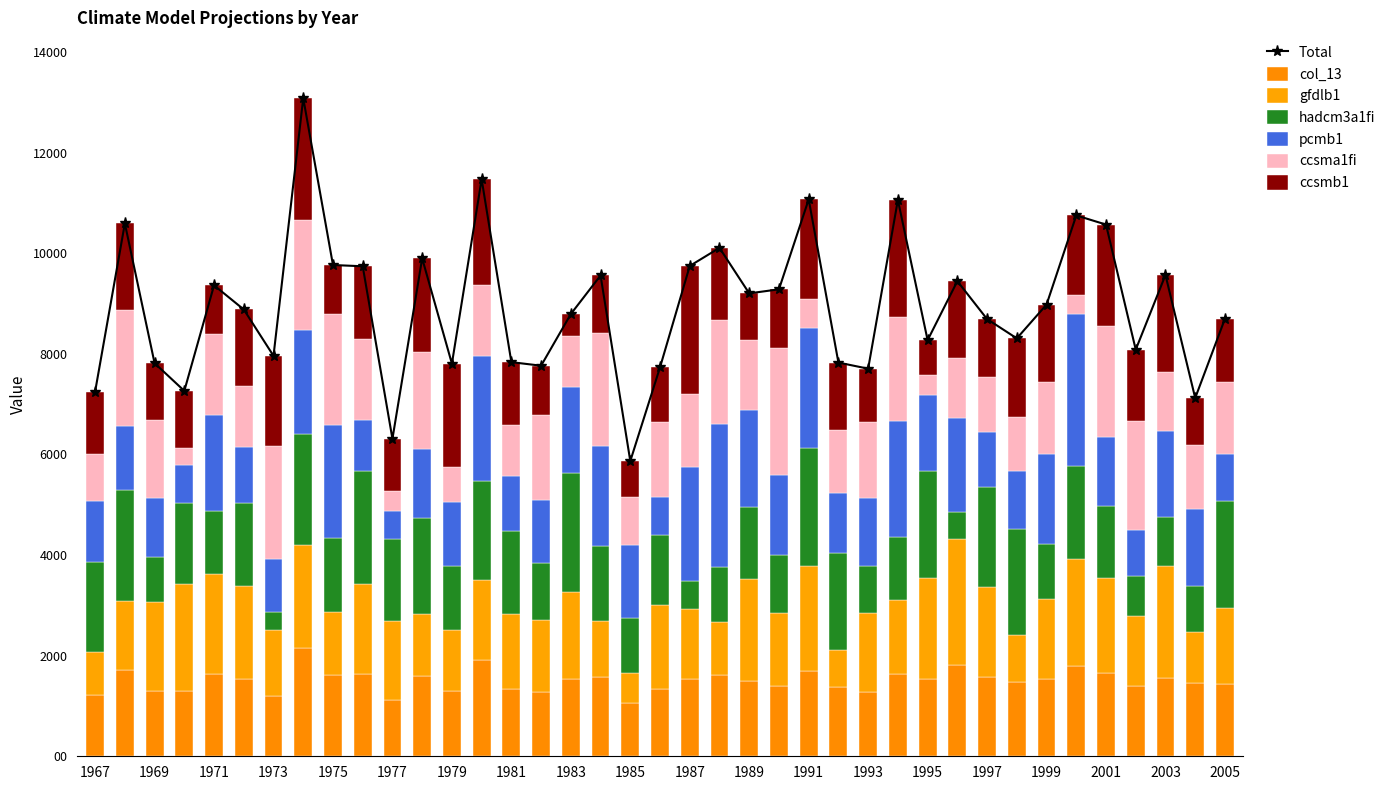

Where is pcmb1 nearest to the value 1784?

1999